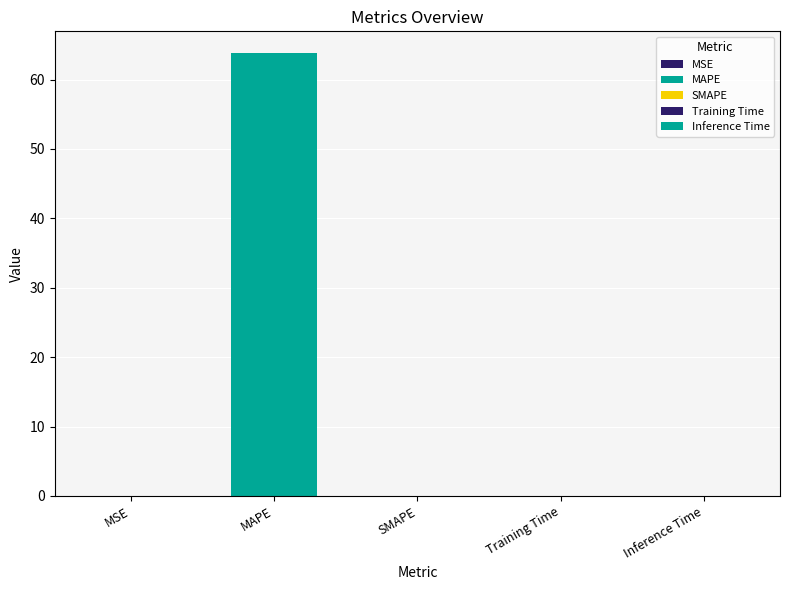

The value at Inference Time is 0.0. True or false?

False